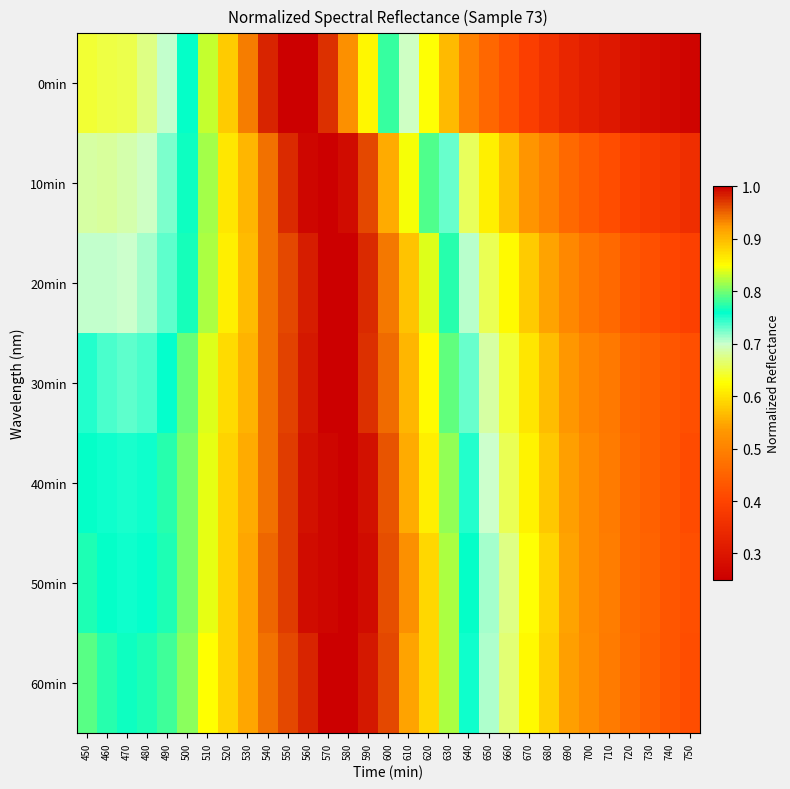

Reading left to right, what are all the values shown in this chart?

0min: 450=0.6	460=0.6	470=0.7	480=0.7	490=0.7	500=0.8	510=0.8	520=0.9	530=0.9	540=1.0	550=1.0	560=1.0	570=1.0	580=0.9	590=0.9	600=0.8	610=0.7	620=0.6	630=0.6	640=0.5	650=0.5	660=0.4	670=0.4	680=0.4	690=0.3	700=0.3	710=0.3	720=0.3	730=0.3	740=0.3	750=0.3
10min: 450=0.7	460=0.7	470=0.7	480=0.7	490=0.7	500=0.8	510=0.8	520=0.9	530=0.9	540=0.9	550=1.0	560=1.0	570=1.0	580=1.0	590=1.0	600=0.9	610=0.8	620=0.8	630=0.7	640=0.7	650=0.6	660=0.6	670=0.5	680=0.5	690=0.5	700=0.4	710=0.4	720=0.4	730=0.4	740=0.4	750=0.4
20min: 450=0.7	460=0.7	470=0.7	480=0.7	490=0.7	500=0.8	510=0.8	520=0.9	530=0.9	540=0.9	550=1.0	560=1.0	570=1.0	580=1.0	590=1.0	600=0.9	610=0.9	620=0.8	630=0.8	640=0.7	650=0.7	660=0.6	670=0.6	680=0.5	690=0.5	700=0.5	710=0.5	720=0.4	730=0.4	740=0.4	750=0.4
30min: 450=0.7	460=0.7	470=0.7	480=0.7	490=0.8	500=0.8	510=0.8	520=0.9	530=0.9	540=0.9	550=1.0	560=1.0	570=1.0	580=1.0	590=1.0	600=0.9	610=0.9	620=0.9	630=0.8	640=0.7	650=0.7	660=0.6	670=0.6	680=0.6	690=0.5	700=0.5	710=0.5	720=0.5	730=0.4	740=0.4	750=0.4
40min: 450=0.8	460=0.8	470=0.8	480=0.8	490=0.8	500=0.8	510=0.8	520=0.9	530=0.9	540=0.9	550=1.0	560=1.0	570=1.0	580=1.0	590=1.0	600=1.0	610=0.9	620=0.9	630=0.8	640=0.7	650=0.7	660=0.7	670=0.6	680=0.6	690=0.5	700=0.5	710=0.5	720=0.5	730=0.4	740=0.4	750=0.4
50min: 450=0.8	460=0.8	470=0.8	480=0.8	490=0.8	500=0.8	510=0.8	520=0.9	530=0.9	540=0.9	550=1.0	560=1.0	570=1.0	580=1.0	590=1.0	600=1.0	610=0.9	620=0.9	630=0.8	640=0.8	650=0.7	660=0.7	670=0.6	680=0.6	690=0.5	700=0.5	710=0.5	720=0.5	730=0.5	740=0.4	750=0.4
60min: 450=0.8	460=0.8	470=0.8	480=0.8	490=0.8	500=0.8	510=0.8	520=0.9	530=0.9	540=0.9	550=1.0	560=1.0	570=1.0	580=1.0	590=1.0	600=1.0	610=0.9	620=0.9	630=0.8	640=0.8	650=0.7	660=0.7	670=0.6	680=0.6	690=0.5	700=0.5	710=0.5	720=0.5	730=0.4	740=0.4	750=0.4